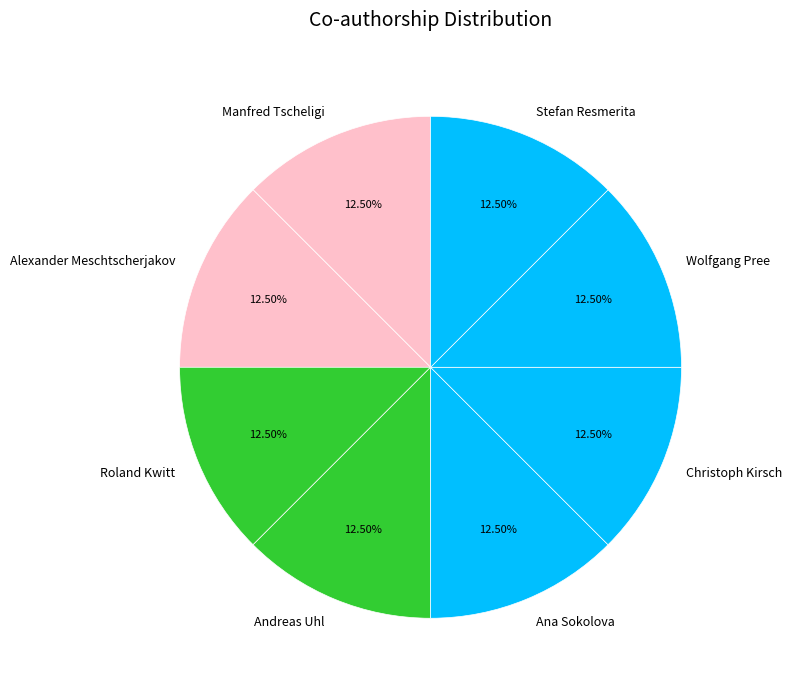

Approximately how many times larger is the value at Roland Kwitt compared to Andreas Uhl?

1.0